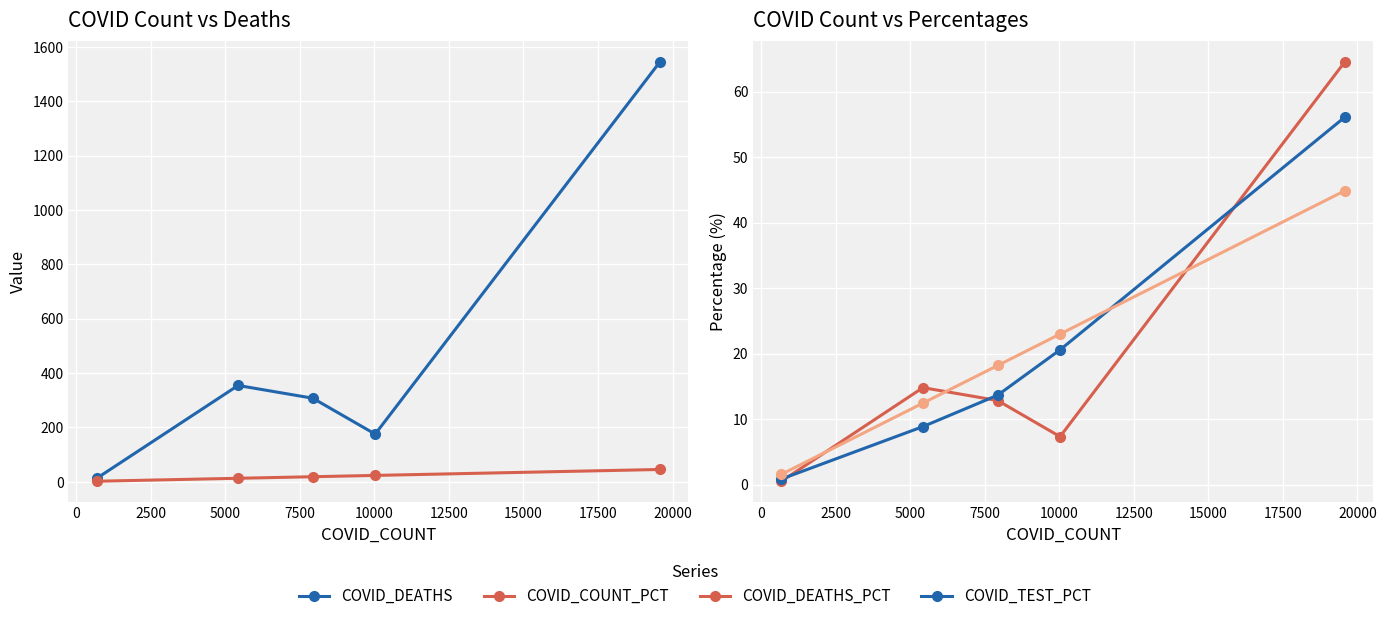

What is the value of the COVID_DEATHS_PCT point at the 4th from the left?

7.3